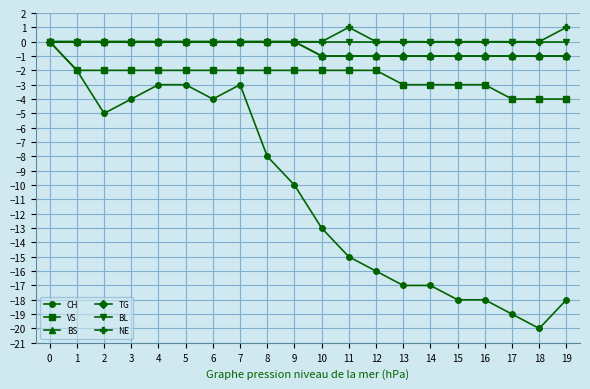

Does the chart have visible grid lines?

Yes